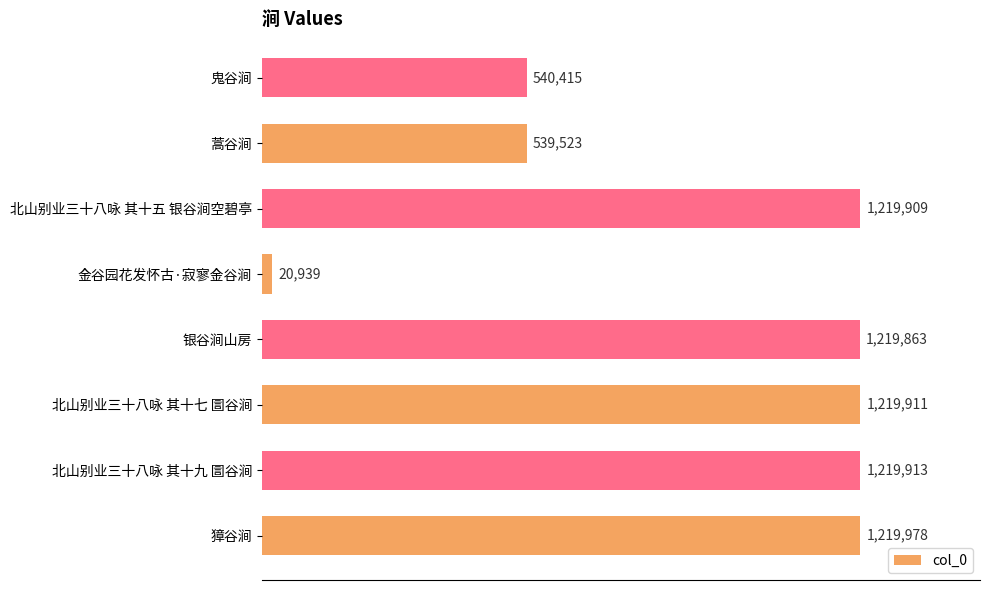

Does the chart contain any negative values?

No